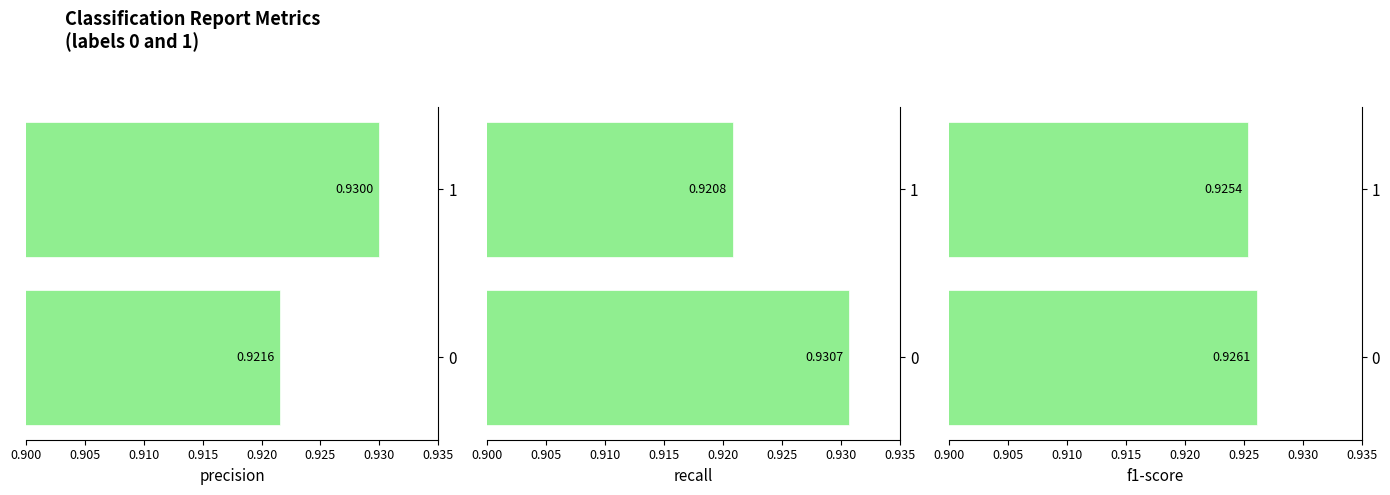

Reading left to right, extract all data points from this chart.

precision: 0.9	0.9
recall: 0.9	0.9
f1-score: 0.9	0.9